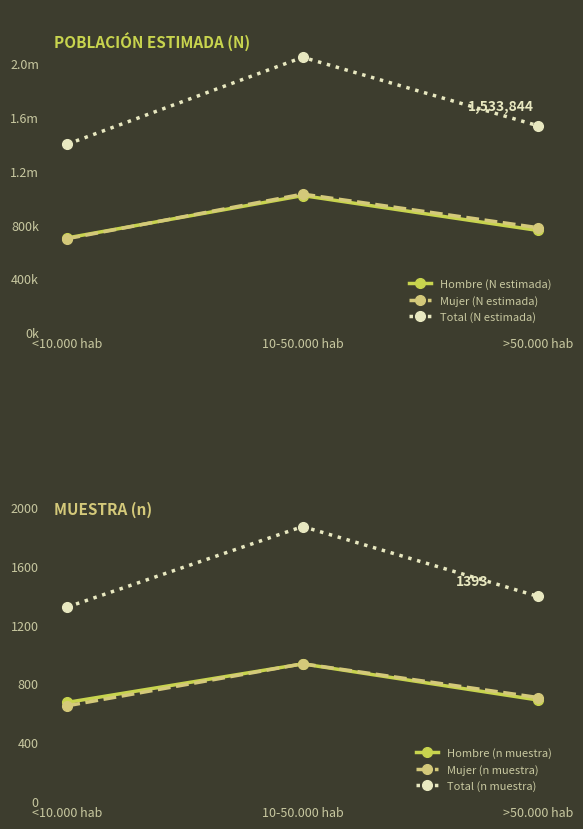

Where is Total (N estimada) nearest to the value 1720177?

>50.000 hab